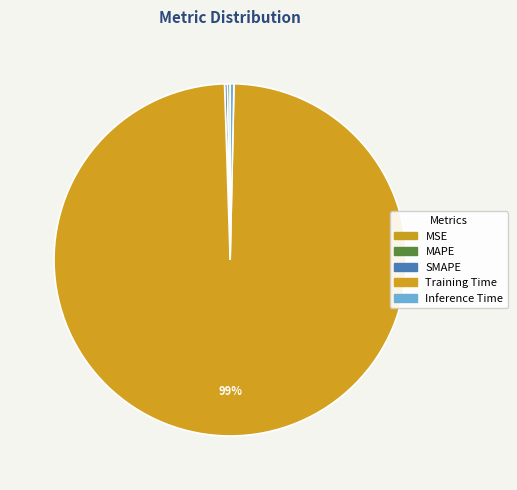

Which slice is the smallest?

MSE